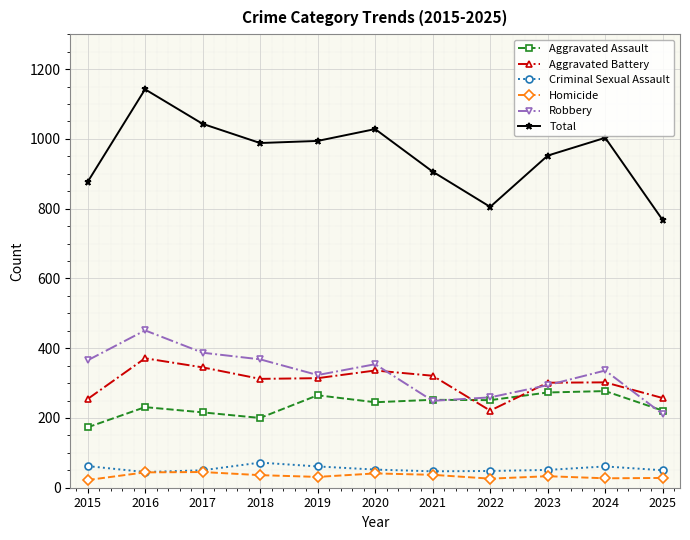

What are all the series names shown in the legend?

Aggravated Assault, Aggravated Battery, Criminal Sexual Assault, Homicide, Robbery, Total